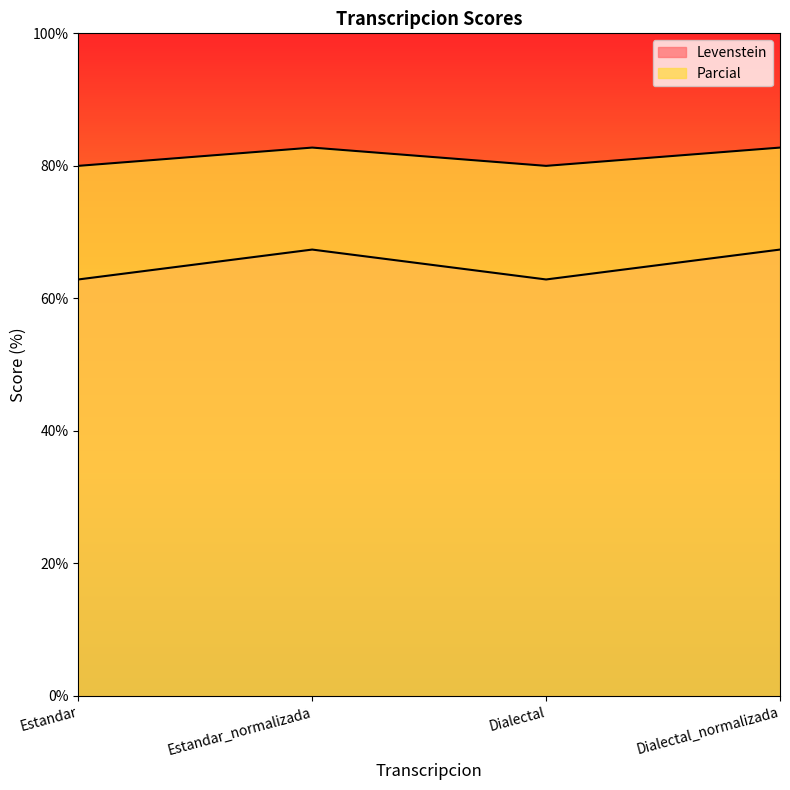

Rank the series at Dialectal from lowest to highest value.

Levenstein, Parcial